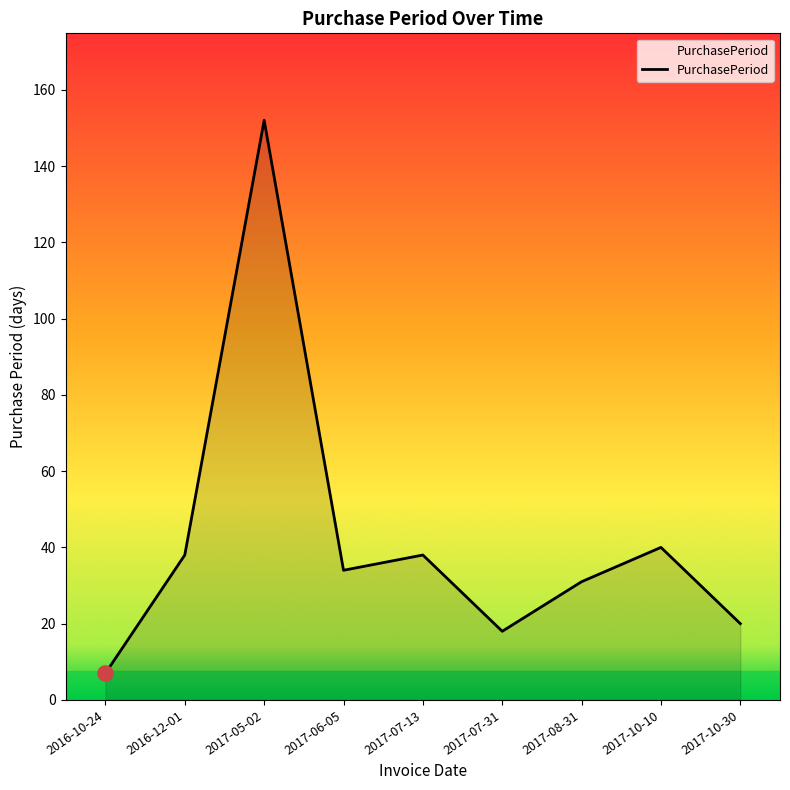

What is the change in value from 2016-10-24 to 2017-05-02?

+145